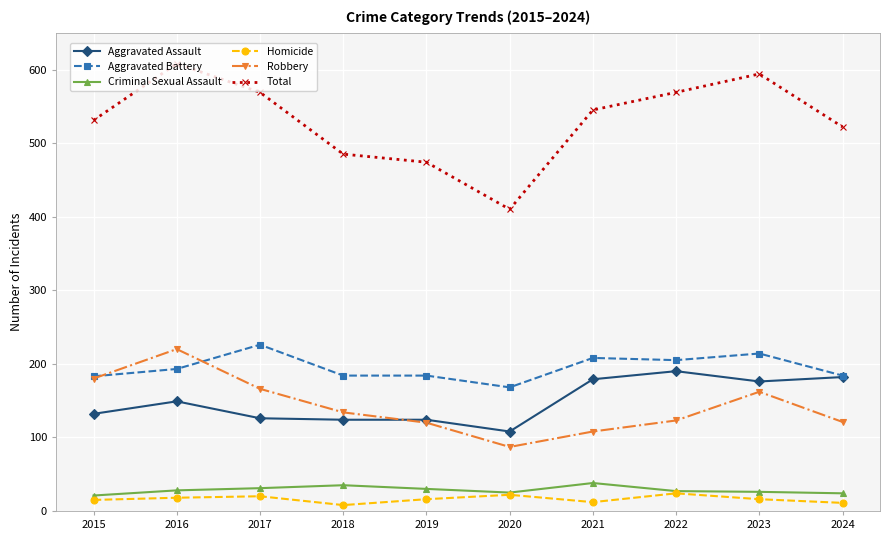

What is the difference between the highest and lowest values at 2022?

545